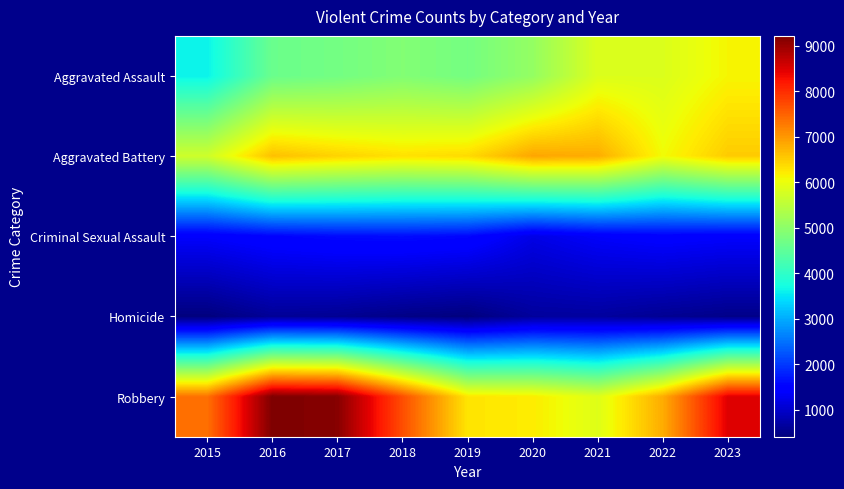

What is the spread (max minus min) of values at 2018?

7213